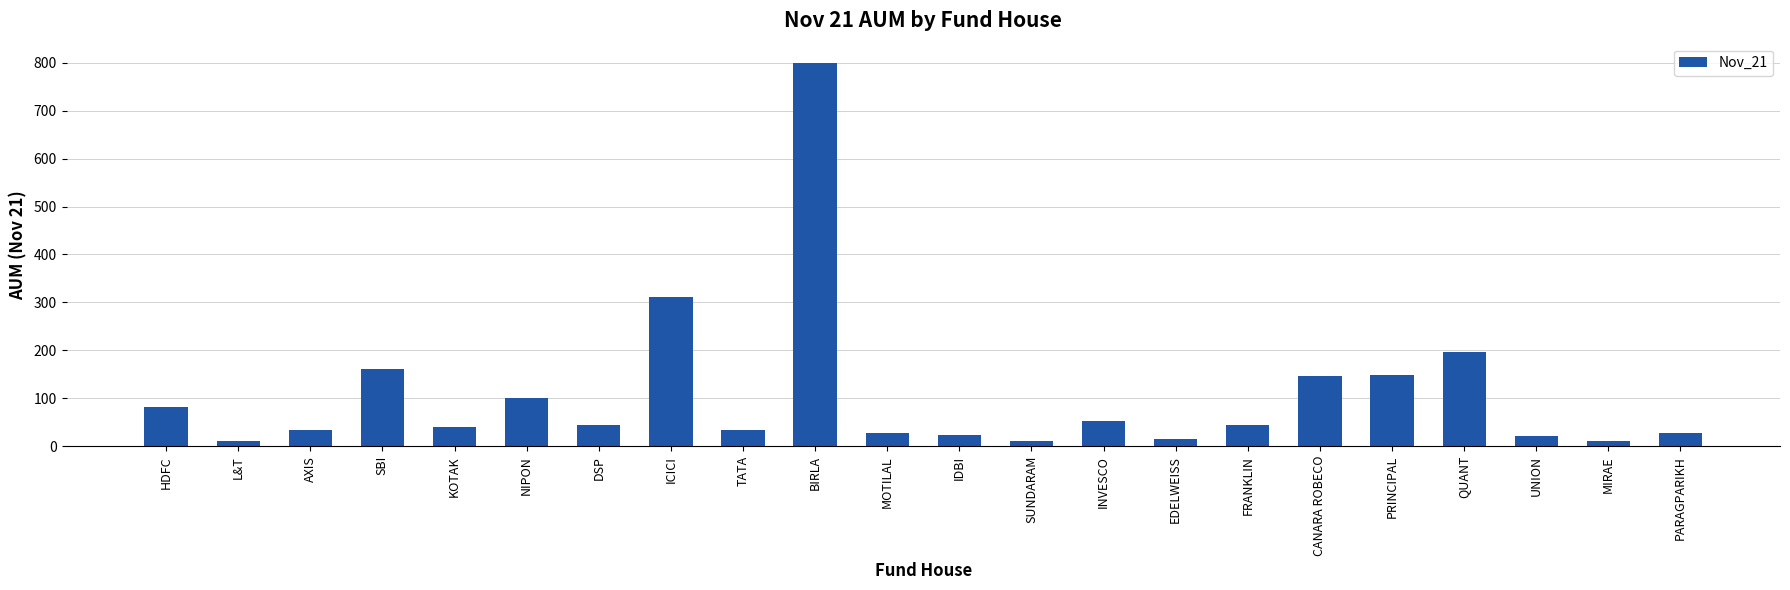

What is the maximum value shown in the chart?

799.8